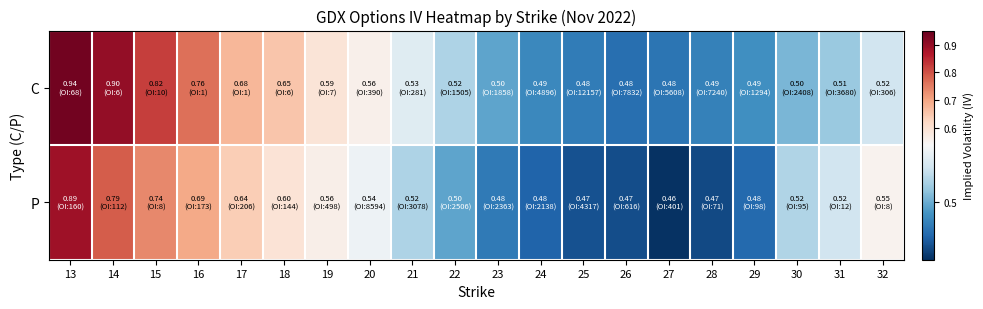

Which has a higher value, 28 or 32?

32